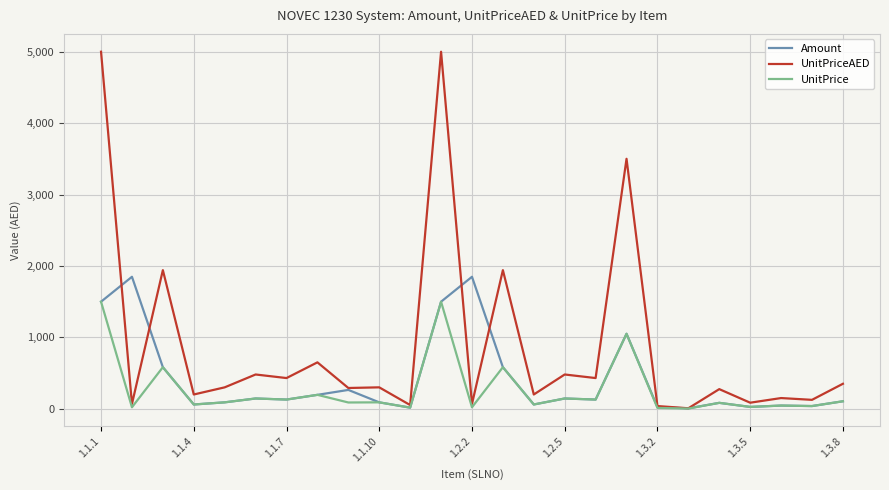

What are all the series names shown in the legend?

Amount, UnitPriceAED, UnitPrice